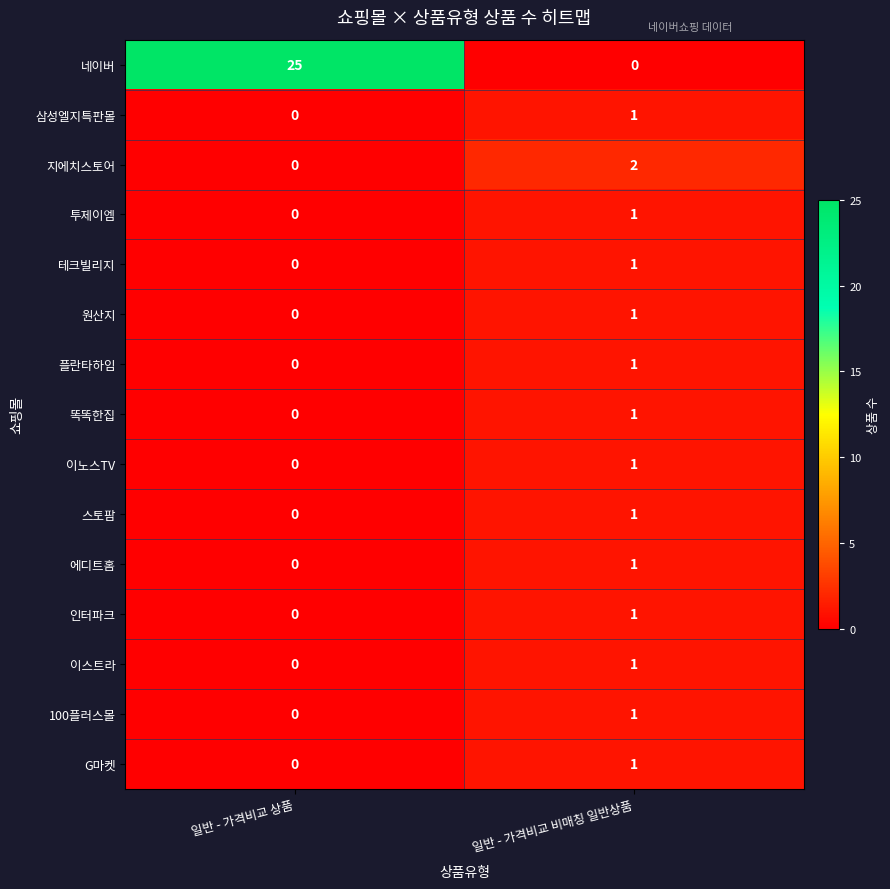

List the labels in order of 100플러스몰 value, largest first.

일반 - 가격비교 비매칭 일반상품, 일반 - 가격비교 상품